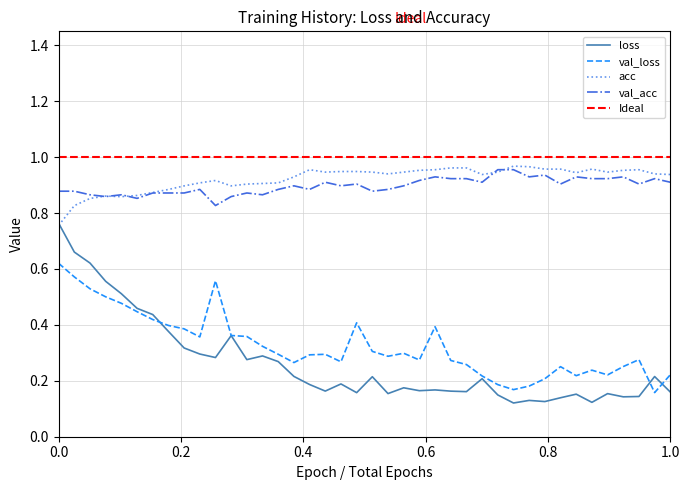

How many acc values are between 0 and 1?

40